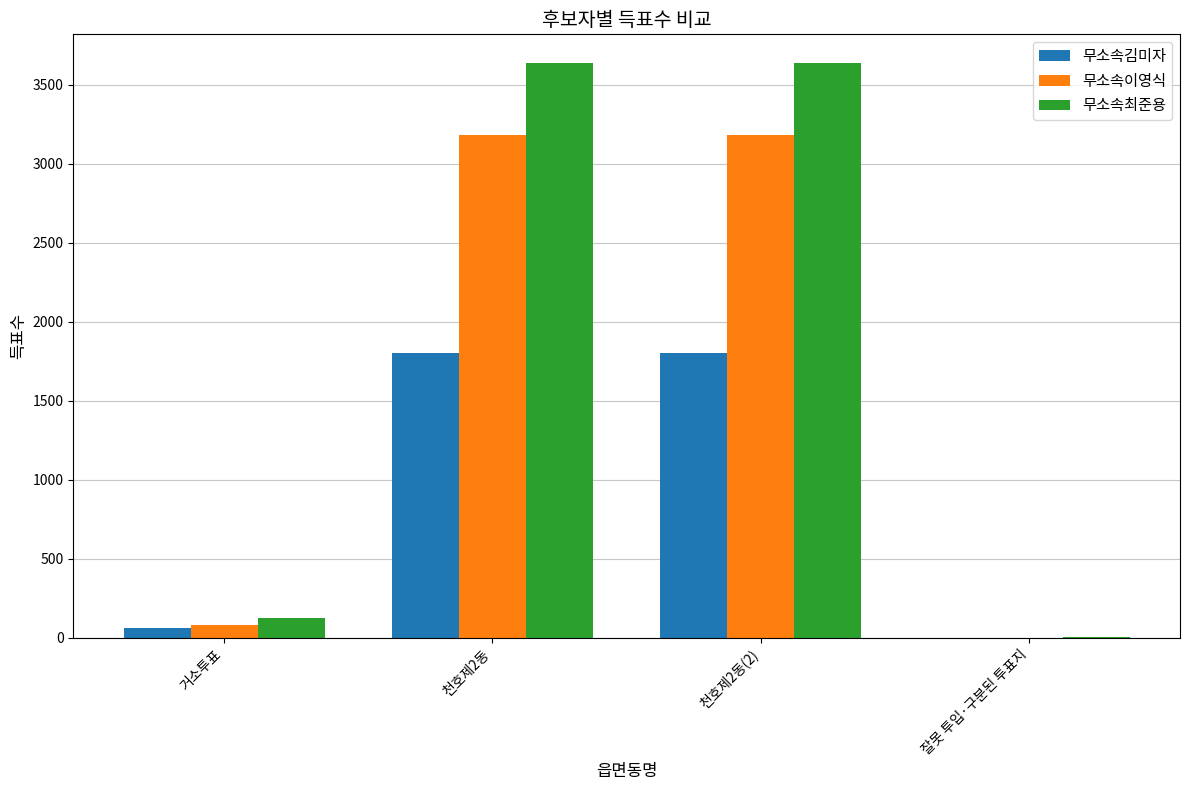

What is the highest value of the 무소속최준용 series?

3636